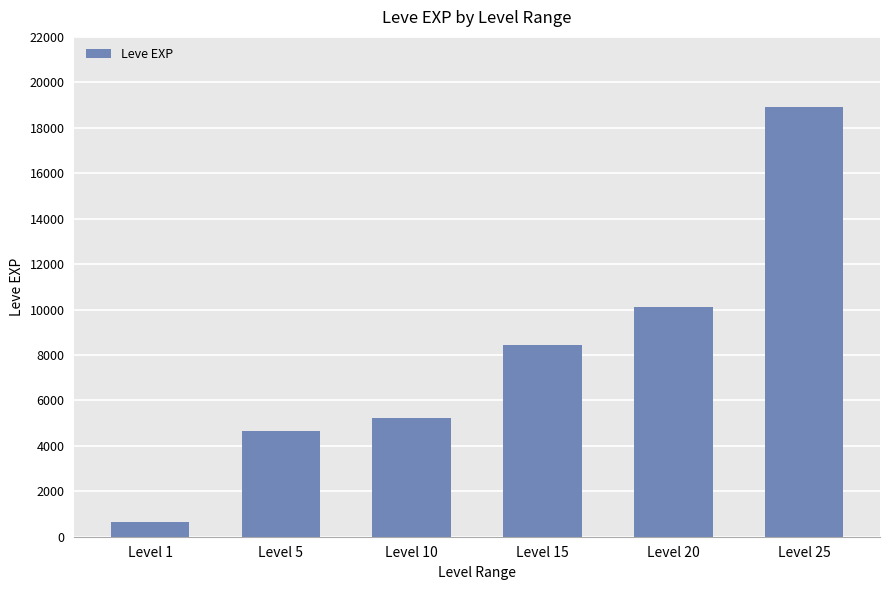

Reading left to right, transcribe all the data shown in this chart.

630	4660	5220	8430	10100	18910